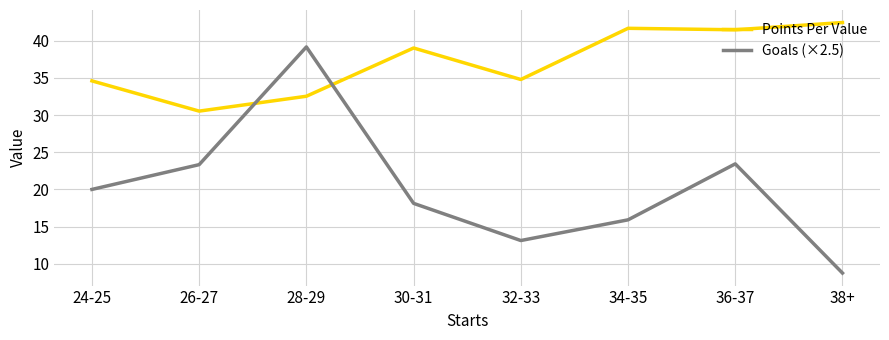

Is the value of Goals (×2.5) at 26-27 greater than the value of Points Per Value at 36-37?

No